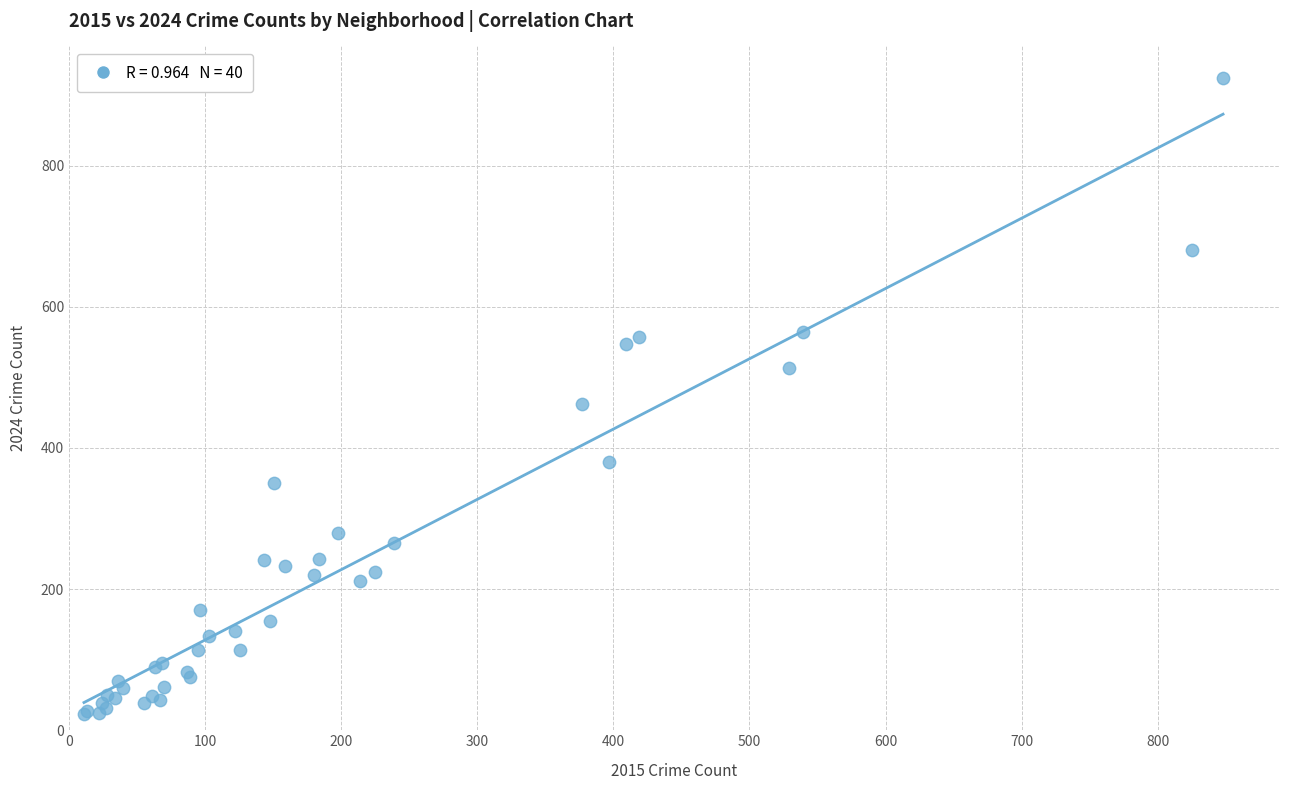

What Y value in the scatter plot is closest to 473?

463